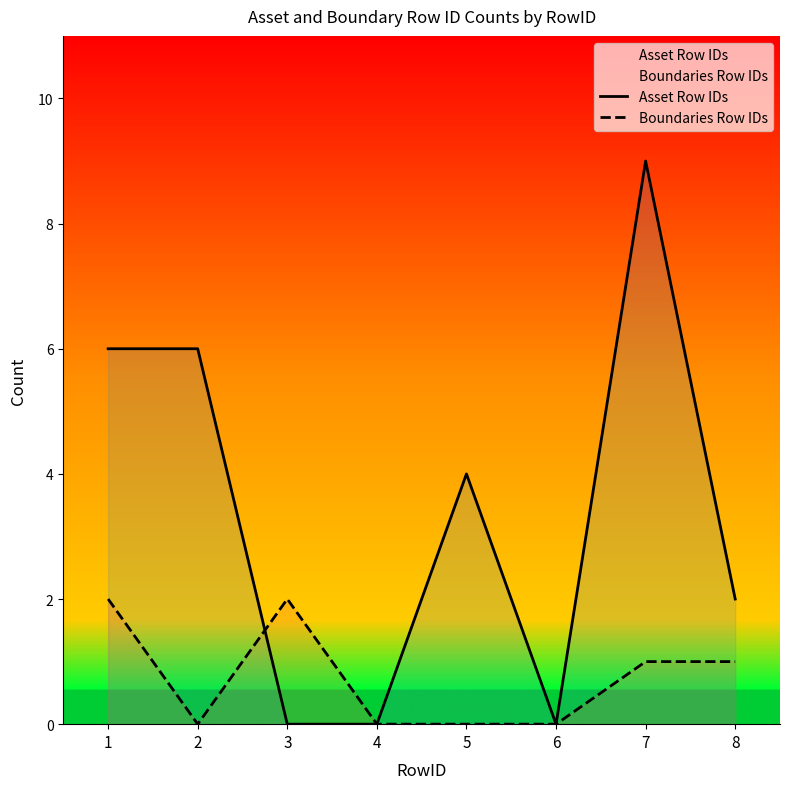

What is the value of the Boundaries Row IDs point at the 3rd from the left?

2